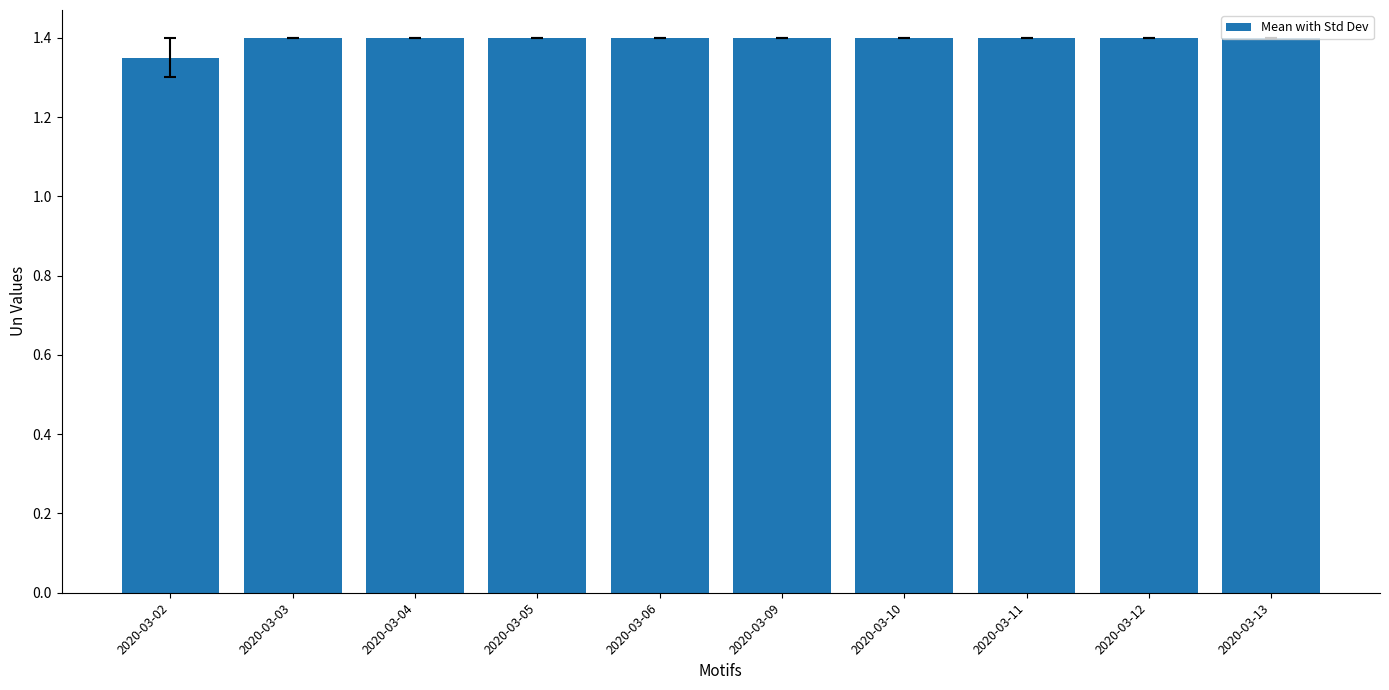

What is the ratio of the value at 2020-03-03 to the value at 2020-03-05?

1.0